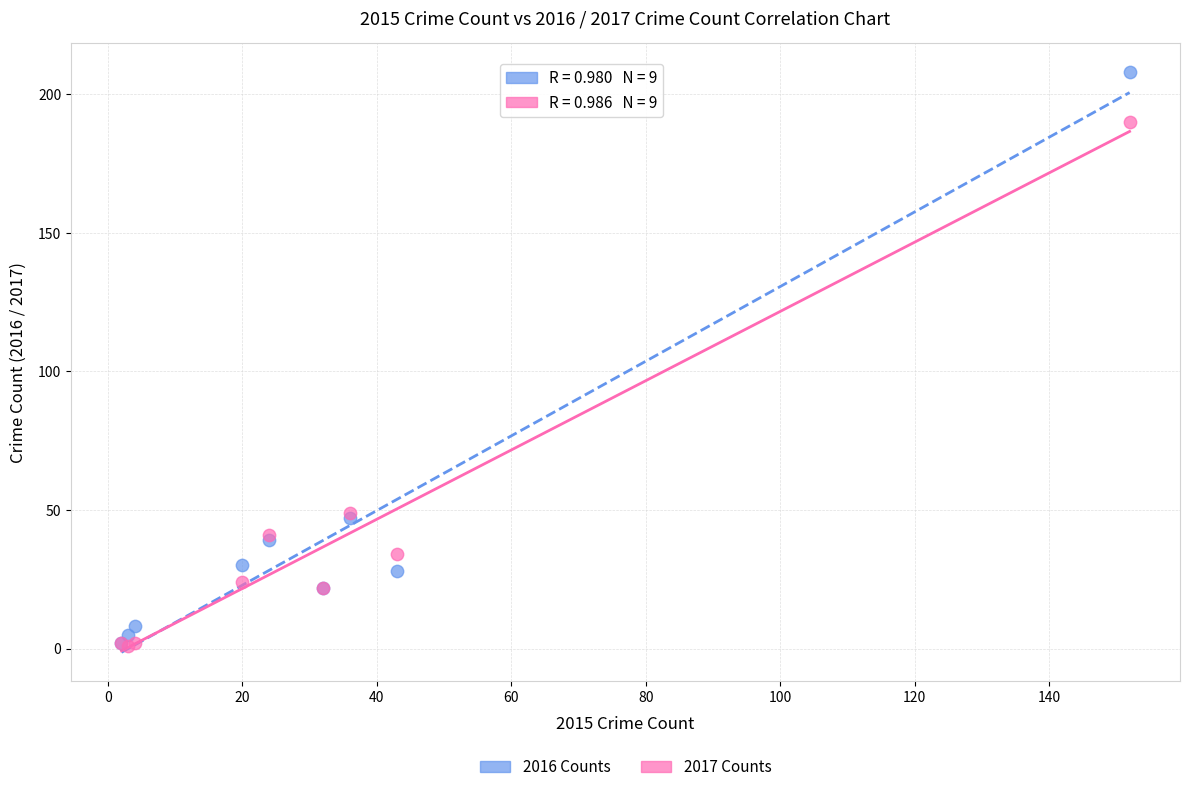

What are all the series names shown in the legend?

2016 Counts, 2017 Counts